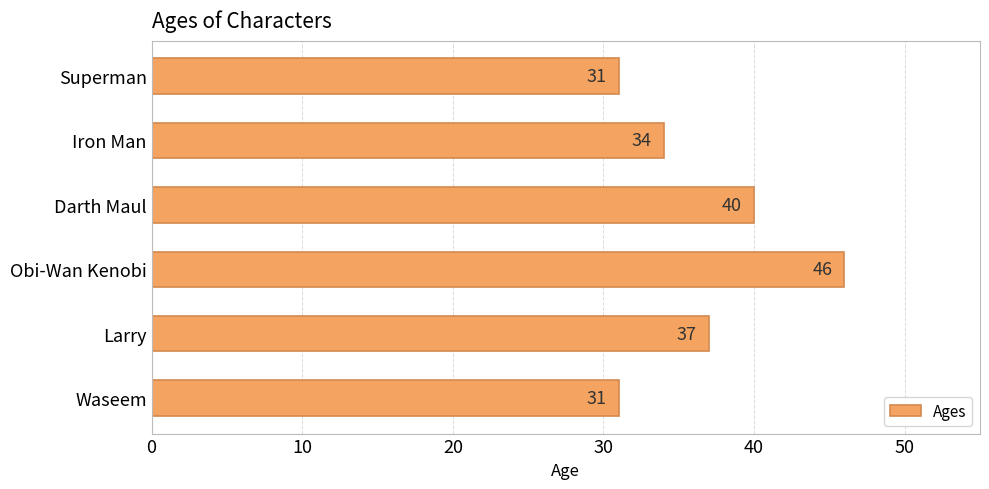

What is the sum of all values?

219